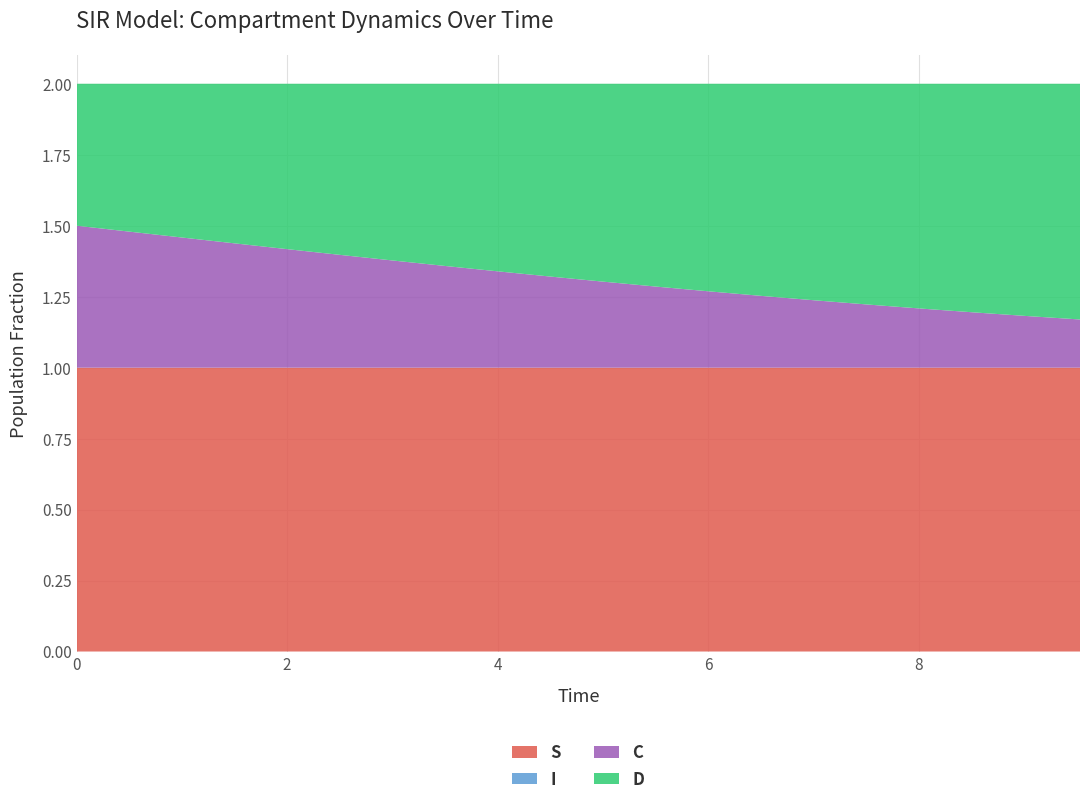

Reading right to left, what are all the values shown in this chart?

S: 9.531772575250836=1.0	9.03010033444816=1.0	8.528428093645484=1.0	8.02675585284281=1.0	7.525083612040134=1.0	7.023411371237458=1.0	6.521739130434782=1.0	6.020066889632107=1.0	5.518394648829432=1.0	5.016722408026756=1.0	4.51505016722408=1.0	4.013377926421405=1.0	3.511705685618729=1.0	3.0100334448160533=1.0	2.508361204013378=1.0	2.0066889632107023=1.0	1.5050167224080266=1.0	1.0033444816053512=1.0	0.5016722408026756=1.0	0.0=1.0
I: 9.531772575250836=0.0	9.03010033444816=0.0	8.528428093645484=0.0	8.02675585284281=0.0	7.525083612040134=0.0	7.023411371237458=0.0	6.521739130434782=0.0	6.020066889632107=0.0	5.518394648829432=0.0	5.016722408026756=0.0	4.51505016722408=0.0	4.013377926421405=0.0	3.511705685618729=0.0	3.0100334448160533=0.0	2.508361204013378=0.0	2.0066889632107023=0.0	1.5050167224080266=0.0	1.0033444816053512=0.0	0.5016722408026756=0.0	0.0=0.0
C: 9.531772575250836=0.2	9.03010033444816=0.2	8.528428093645484=0.2	8.02675585284281=0.2	7.525083612040134=0.2	7.023411371237458=0.2	6.521739130434782=0.3	6.020066889632107=0.3	5.518394648829432=0.3	5.016722408026756=0.3	4.51505016722408=0.3	4.013377926421405=0.3	3.511705685618729=0.4	3.0100334448160533=0.4	2.508361204013378=0.4	2.0066889632107023=0.4	1.5050167224080266=0.4	1.0033444816053512=0.5	0.5016722408026756=0.5	0.0=0.5
D: 9.531772575250836=0.8	9.03010033444816=0.8	8.528428093645484=0.8	8.02675585284281=0.8	7.525083612040134=0.8	7.023411371237458=0.8	6.521739130434782=0.7	6.020066889632107=0.7	5.518394648829432=0.7	5.016722408026756=0.7	4.51505016722408=0.7	4.013377926421405=0.7	3.511705685618729=0.6	3.0100334448160533=0.6	2.508361204013378=0.6	2.0066889632107023=0.6	1.5050167224080266=0.6	1.0033444816053512=0.5	0.5016722408026756=0.5	0.0=0.5